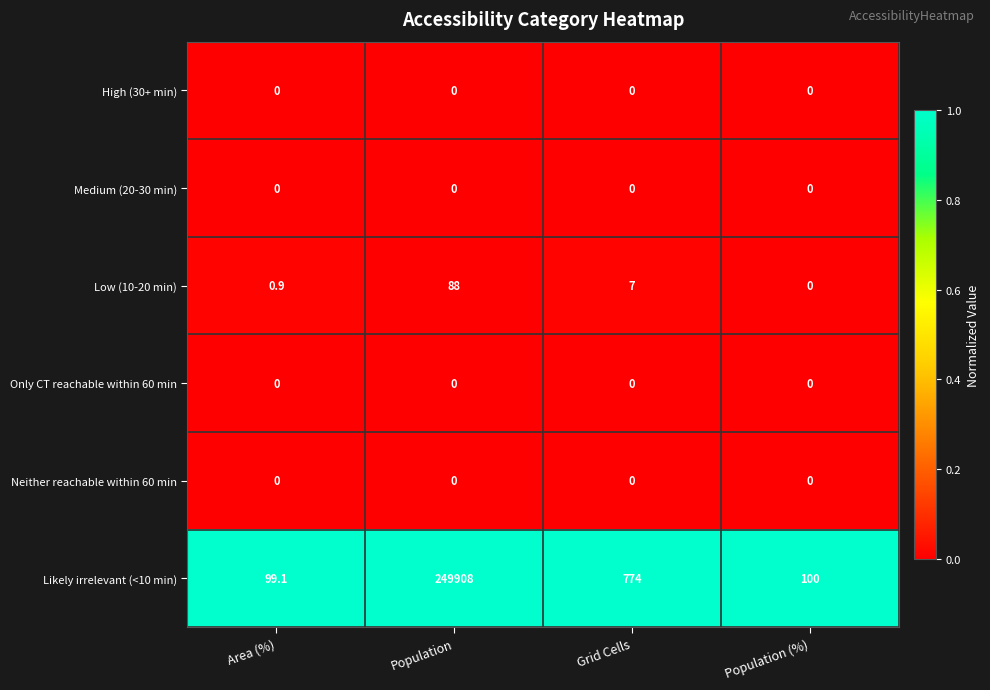

Rank the categories by Likely irrelevant (<10 min) value from highest to lowest.

Population, Grid Cells, Population (%), Area (%)